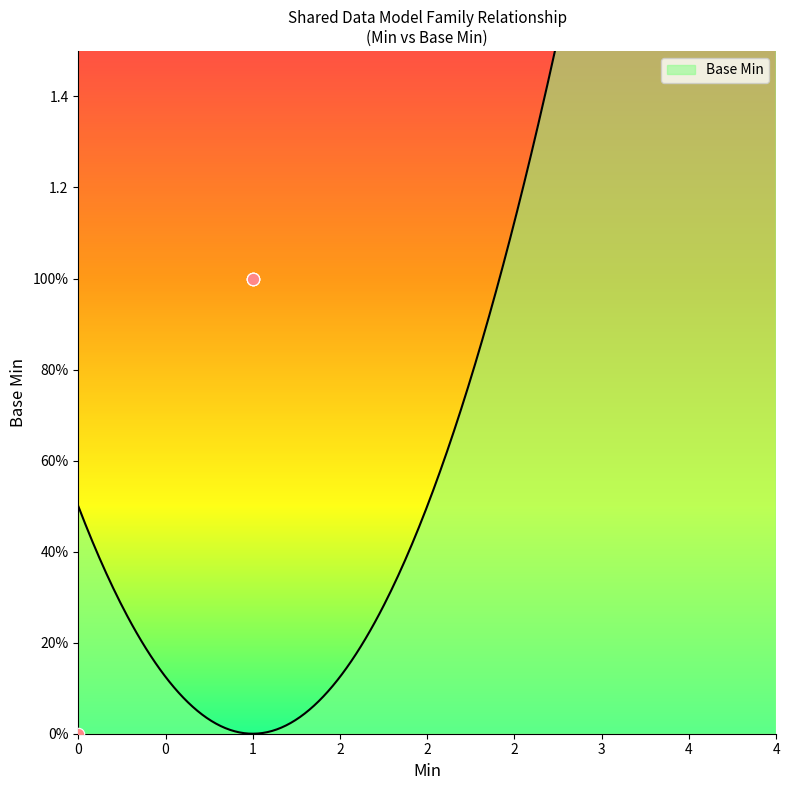

Which has a higher value, 1 or 0?

1